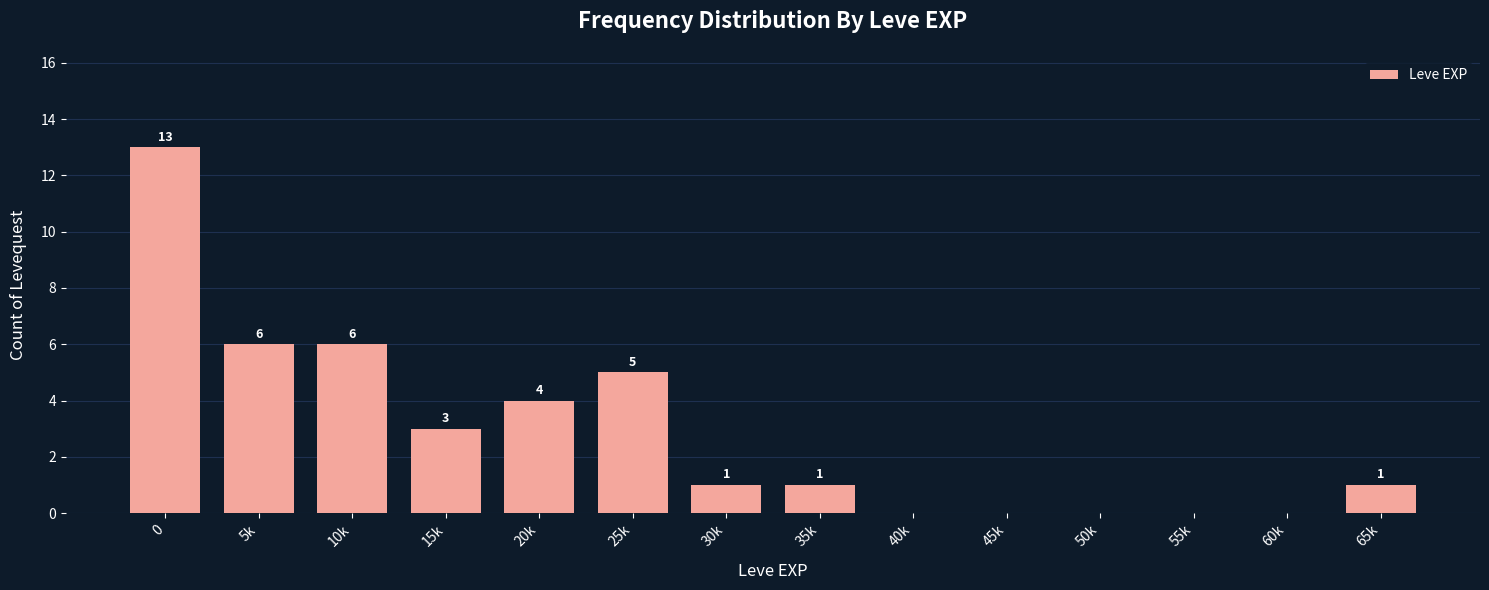

Reading right to left, list all the values displayed in this chart.

65k=1	60k=0	55k=0	50k=0	45k=0	40k=0	35k=1	30k=1	25k=5	20k=4	15k=3	10k=6	5k=6	0=13